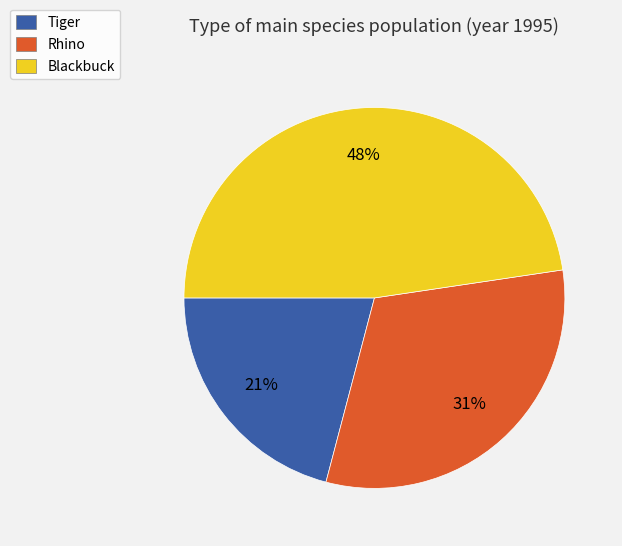

To the nearest percent, what is the combined percentage of Tiger and Rhino?

52%